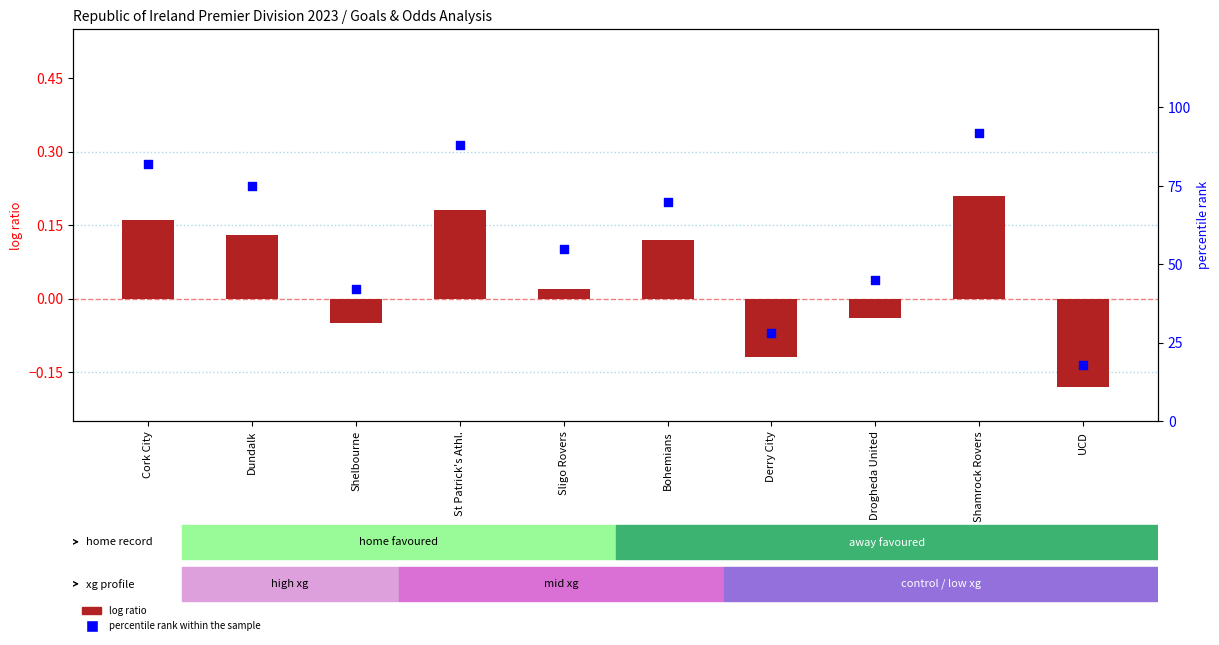

Which series has the widest spread of Y values?

percentile rank within the sample